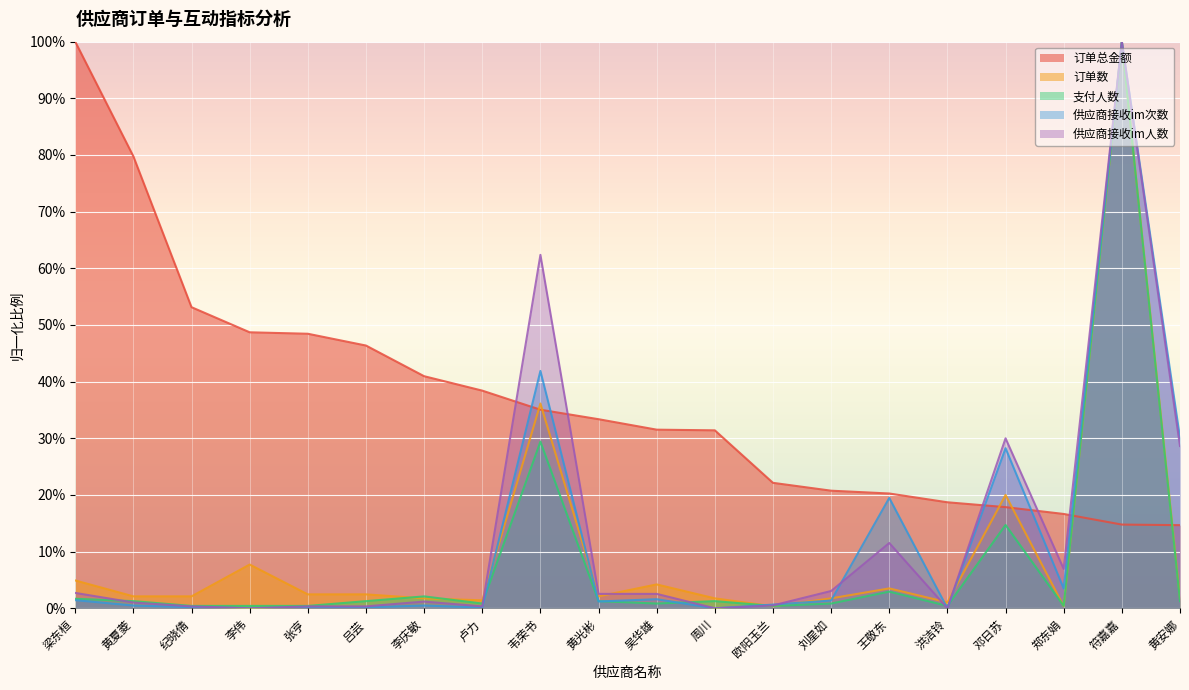

What is the label of the 5th point from the right?

洪洁铃